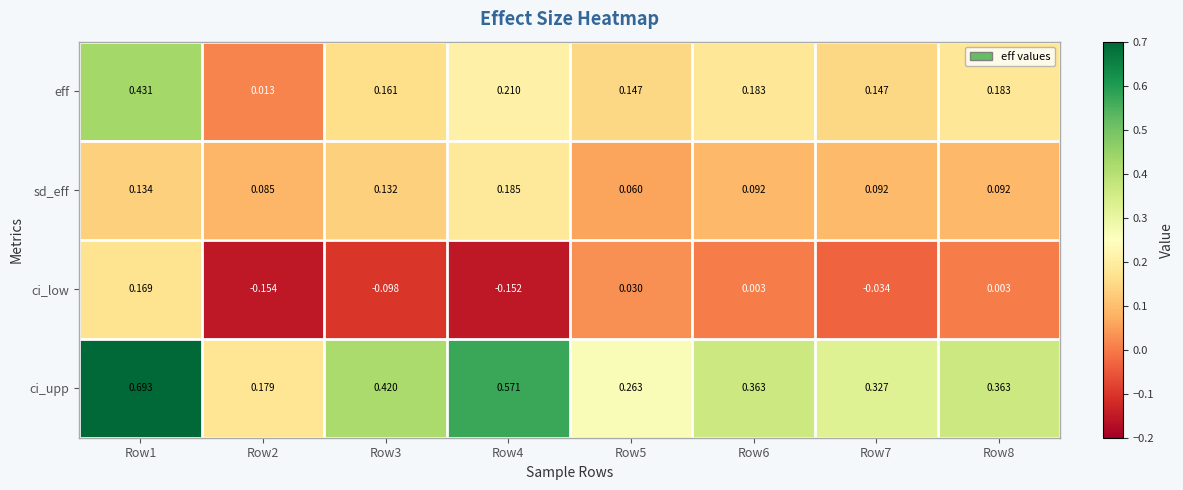

What is the total value across all series at Row7?

0.5